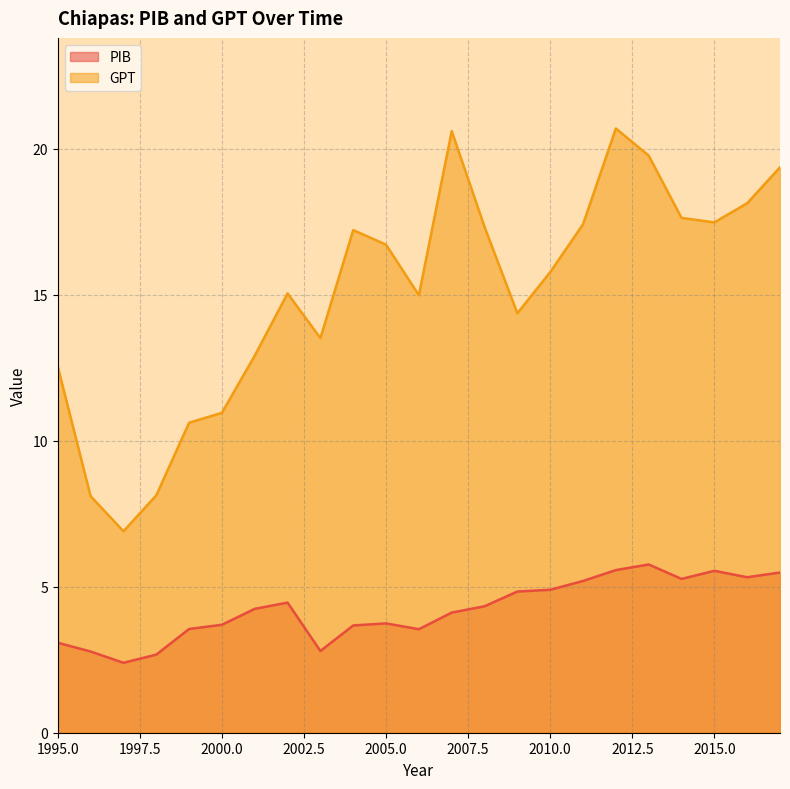

What is the spread (max minus min) of values at 2005.0?

13.0